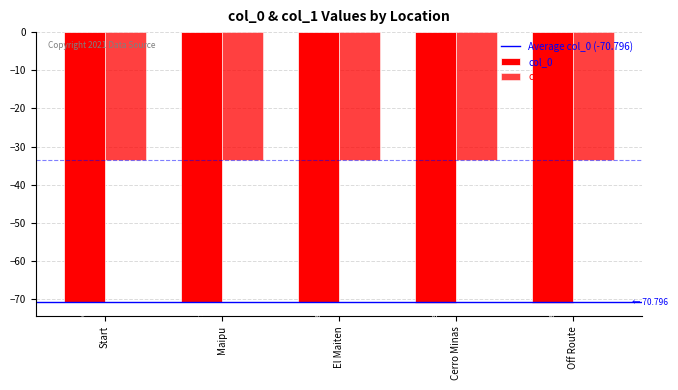

Count the number of categories in the chart.

5